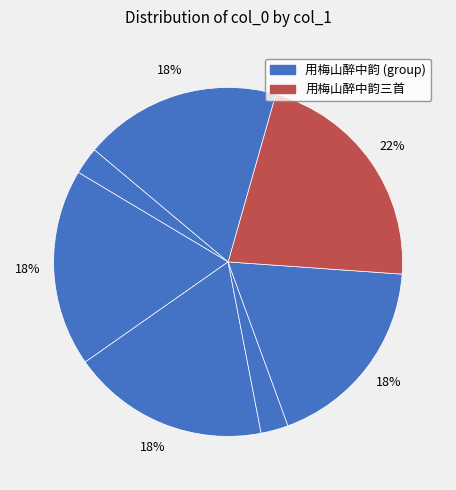

Count the number of slices in the pie.

7